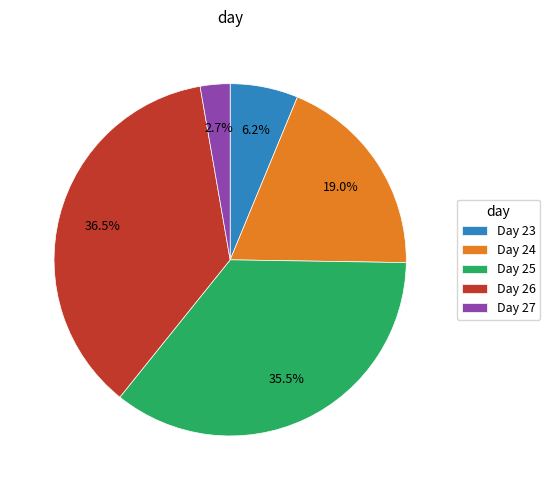

Does any single category account for the majority?

No